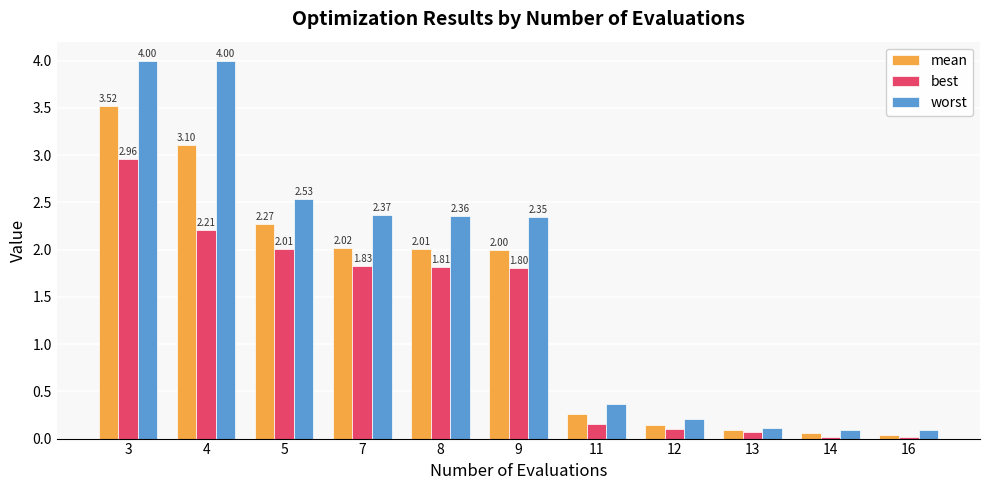

Which series has the largest total across all categories?

worst